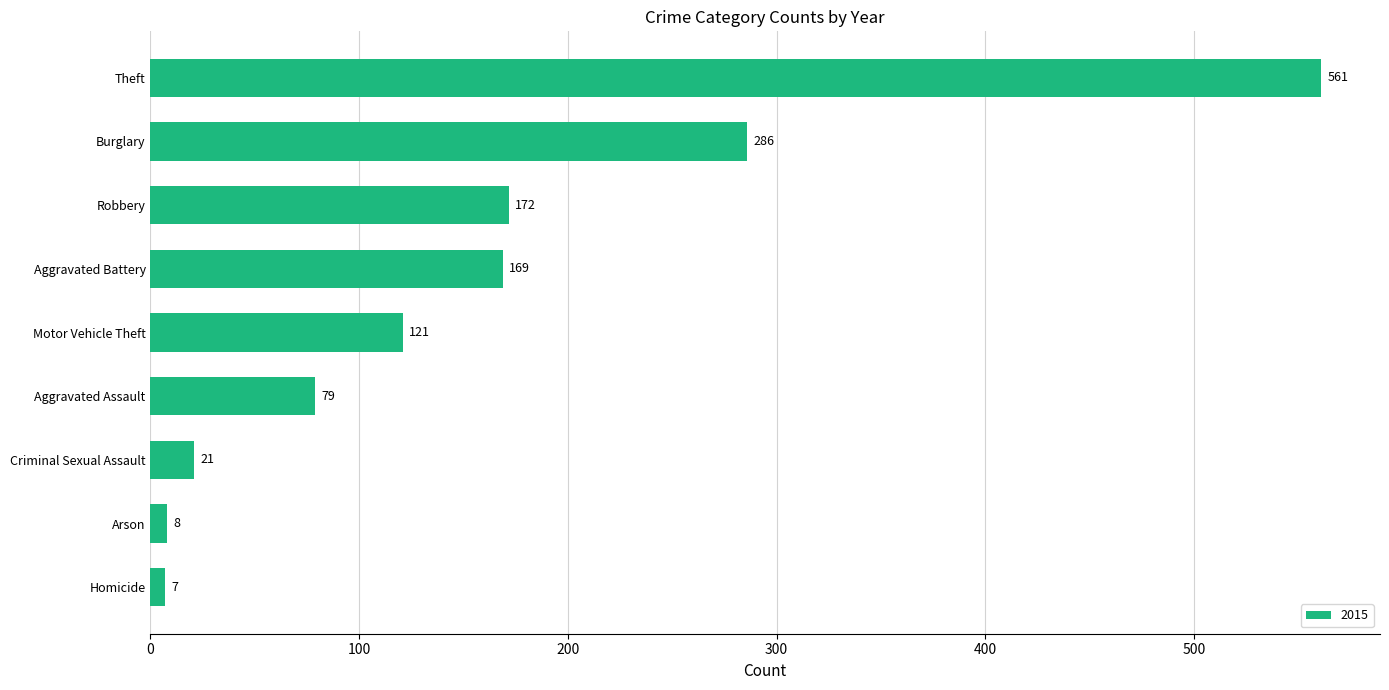

Count the number of data series in this chart.

1